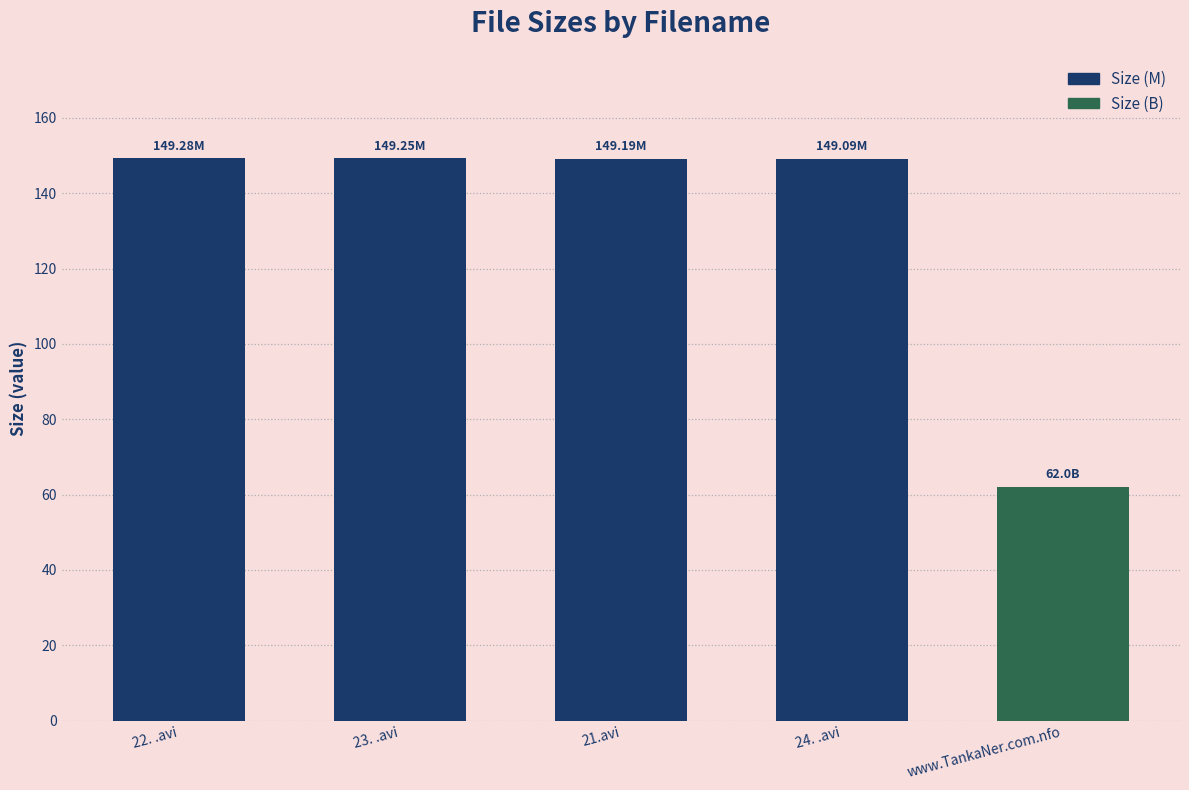

The chart shows a value of 149.1 at 24. .avi. True or false?

True